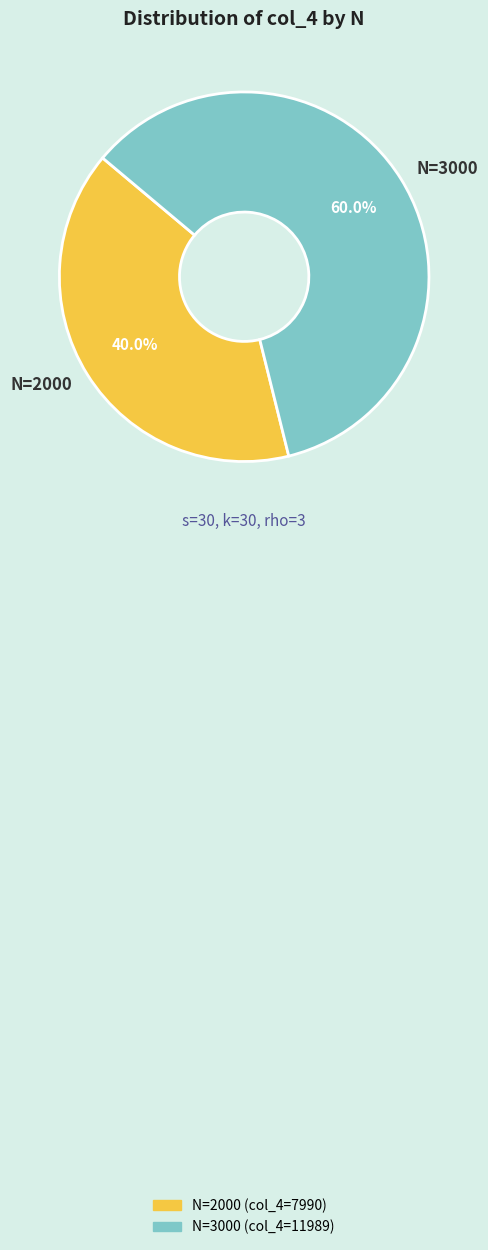

To the nearest percent, what percentage of the pie is N=2000?

40%